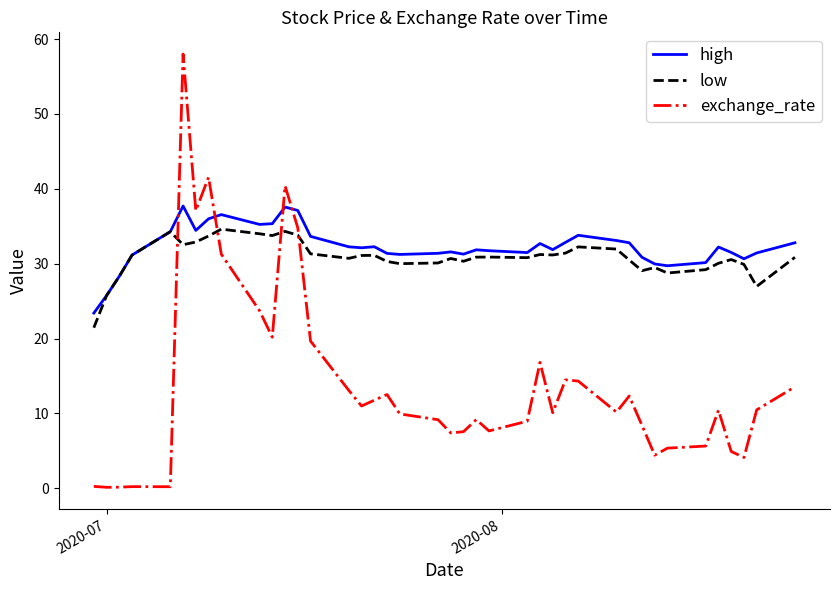

What is the highest value of the exchange_rate series?

58.0